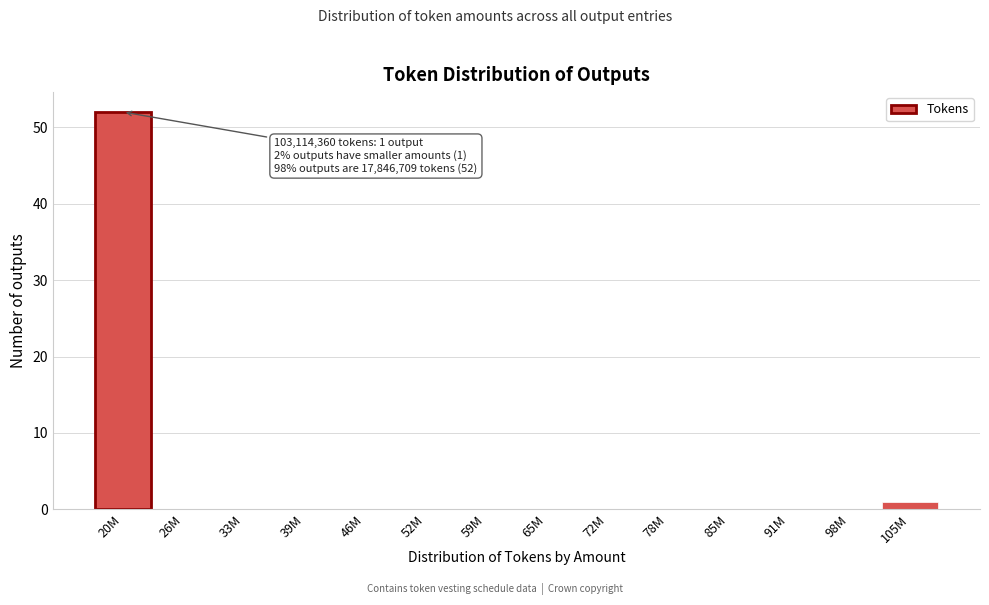

Reading left to right, what are all the values shown in this chart?

20M=52	26M=0	33M=0	39M=0	46M=0	52M=0	59M=0	65M=0	72M=0	78M=0	85M=0	91M=0	98M=0	105M=1